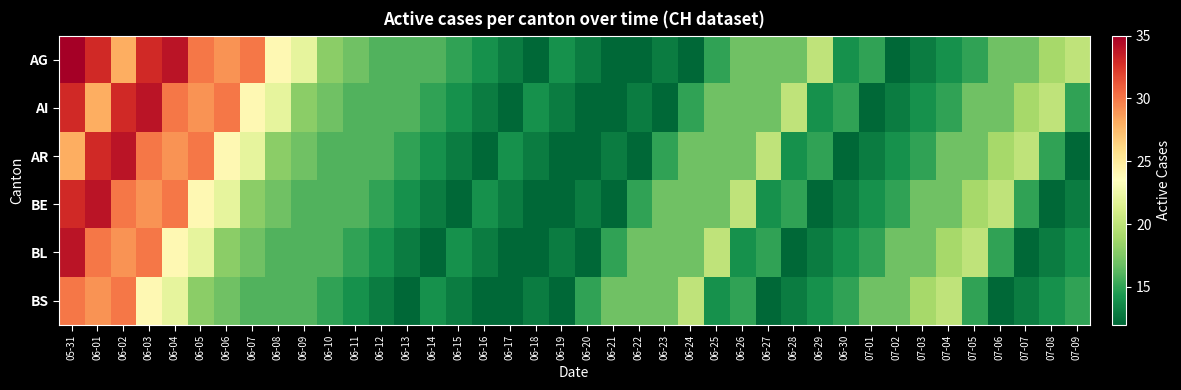

At 06-03, list the series in order from smallest to largest.

BS, BE, AR, BL, AG, AI